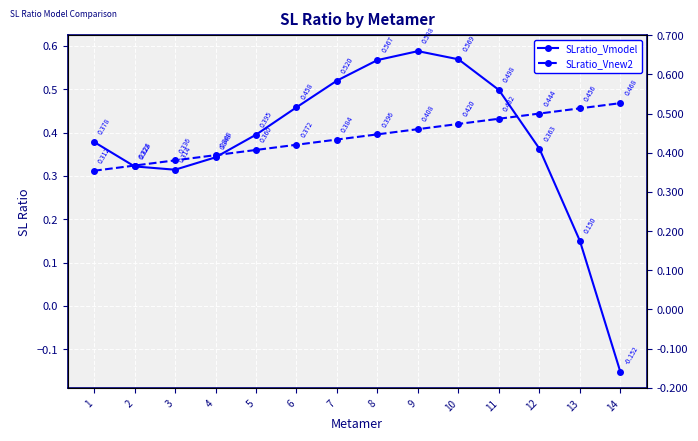

How many SLratio_Vnew2 values are between 0 and 1?

14